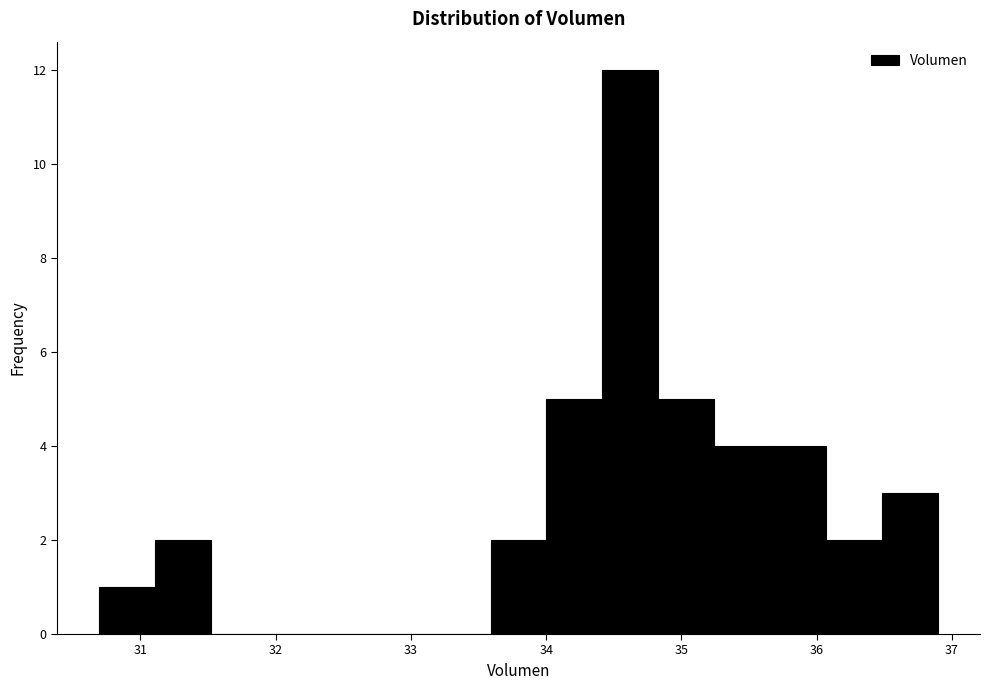

Reading left to right, list every bar in this chart as the range it spans on the x-axis followed by its height. Neither the bar edges nor the heights are printed on the chart, so give them approximately, as read against the axes.

30.7 to 31.1: 1
31.1 to 31.5: 2
31.5 to 31.9: 0
31.9 to 32.3: 0
32.3 to 32.8: 0
32.8 to 33.2: 0
33.2 to 33.6: 0
33.6 to 34.0: 2
34.0 to 34.4: 5
34.4 to 34.8: 12
34.8 to 35.2: 5
35.2 to 35.7: 4
35.7 to 36.1: 4
36.1 to 36.5: 2
36.5 to 36.9: 3